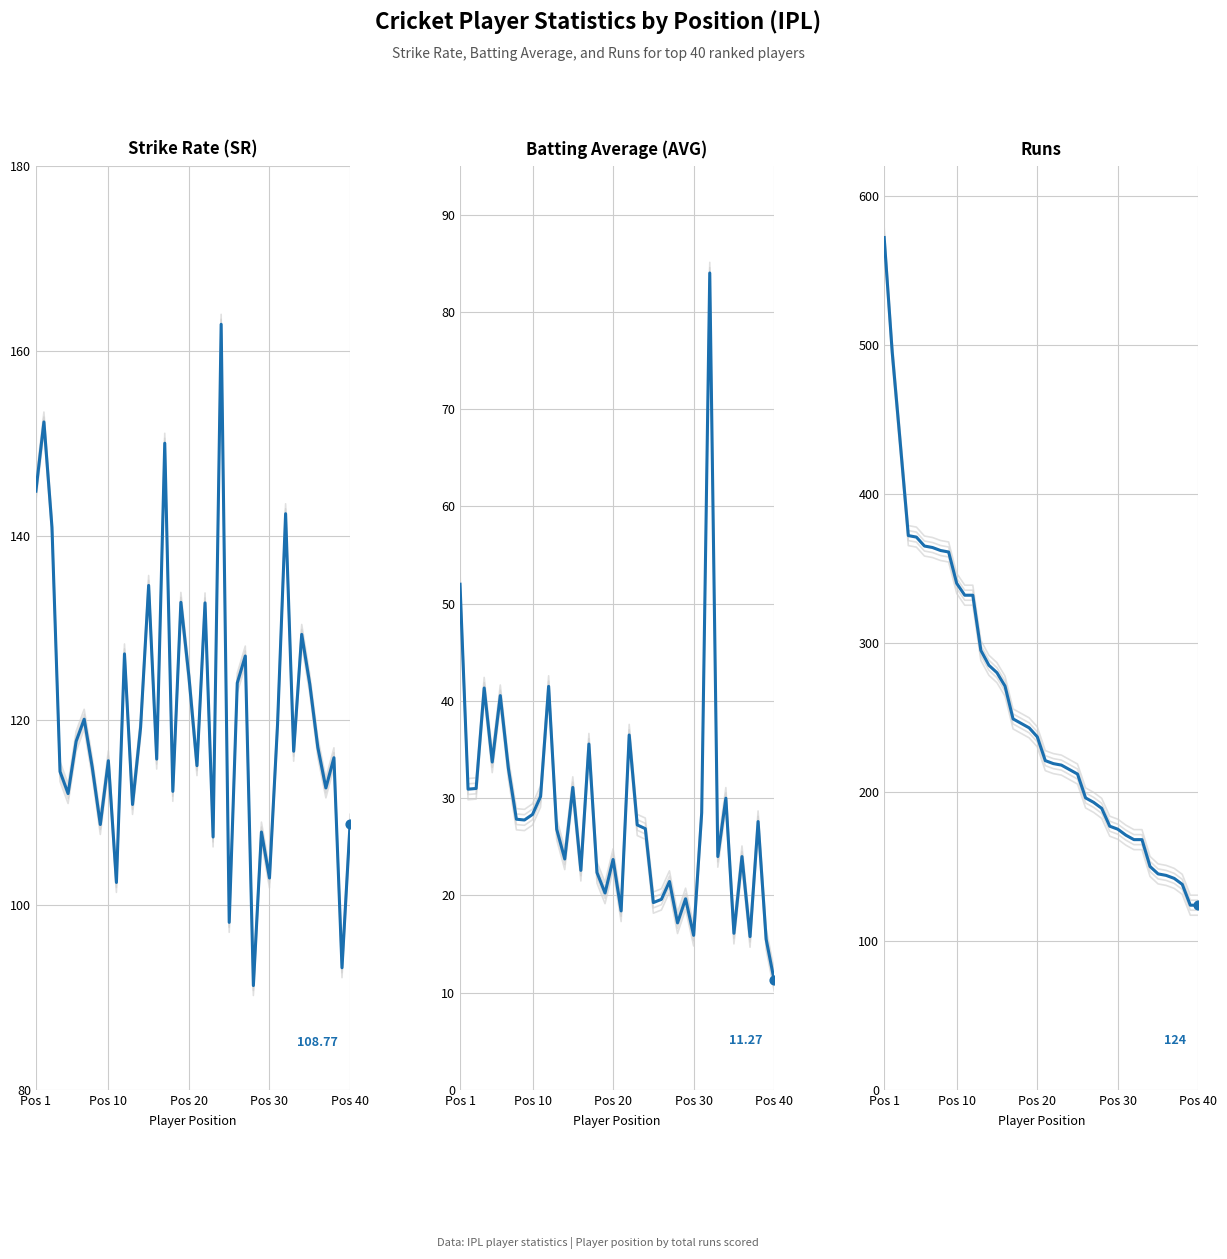

At how many categories does at least one series exceed 108?

40